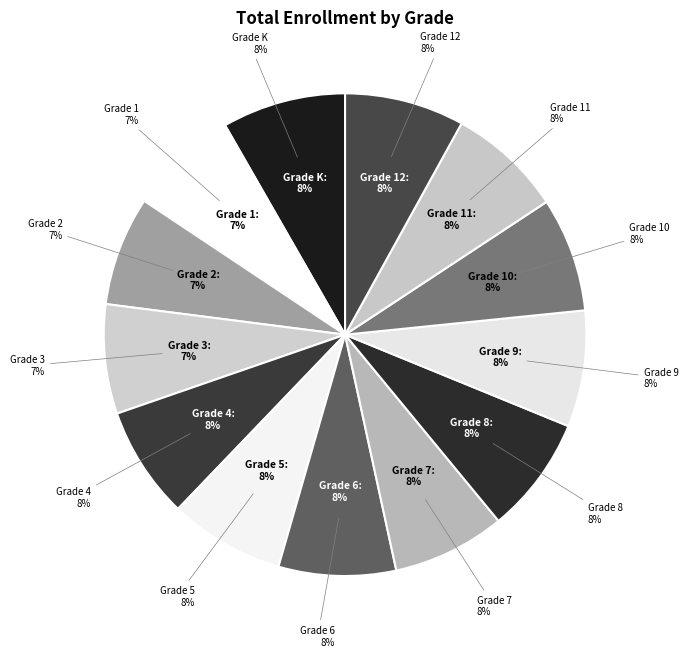

Rank the categories by value from highest to lowest.

Grade K, Grade 12, Grade 6, Grade 8, Grade 9, Grade 5, Grade 11, Grade 10, Grade 7, Grade 4, Grade 1, Grade 3, Grade 2